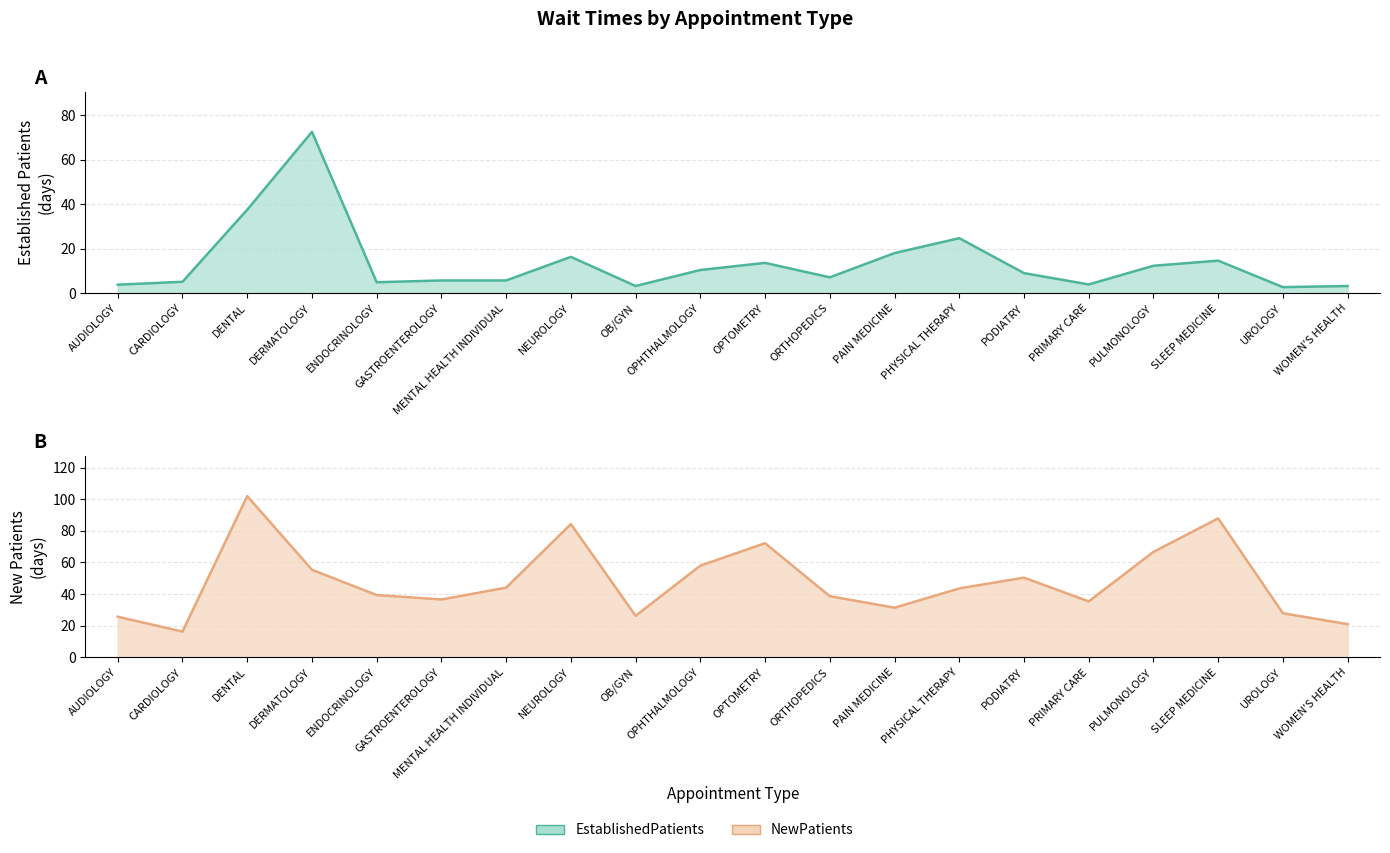

Between AUDIOLOGY and MENTAL HEALTH INDIVIDUAL, which is larger?

MENTAL HEALTH INDIVIDUAL